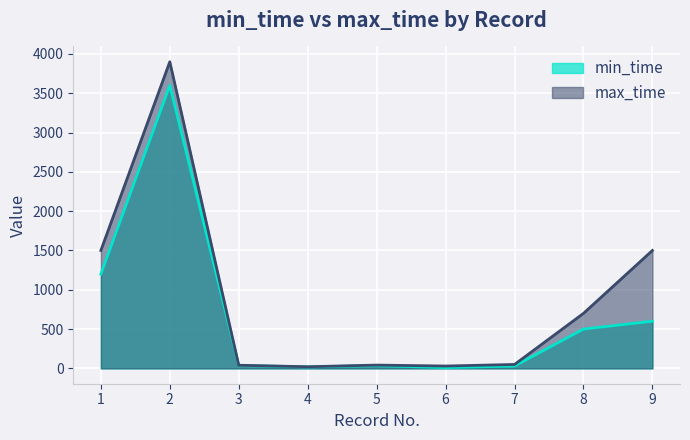

True or false: min_time and max_time cross at least once.

False